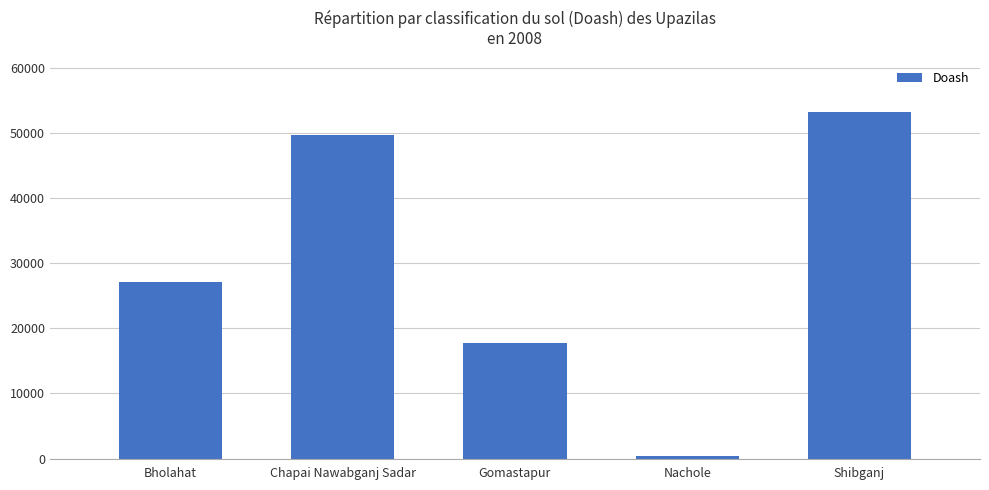

The chart shows a value of 53150 at Shibganj. True or false?

True